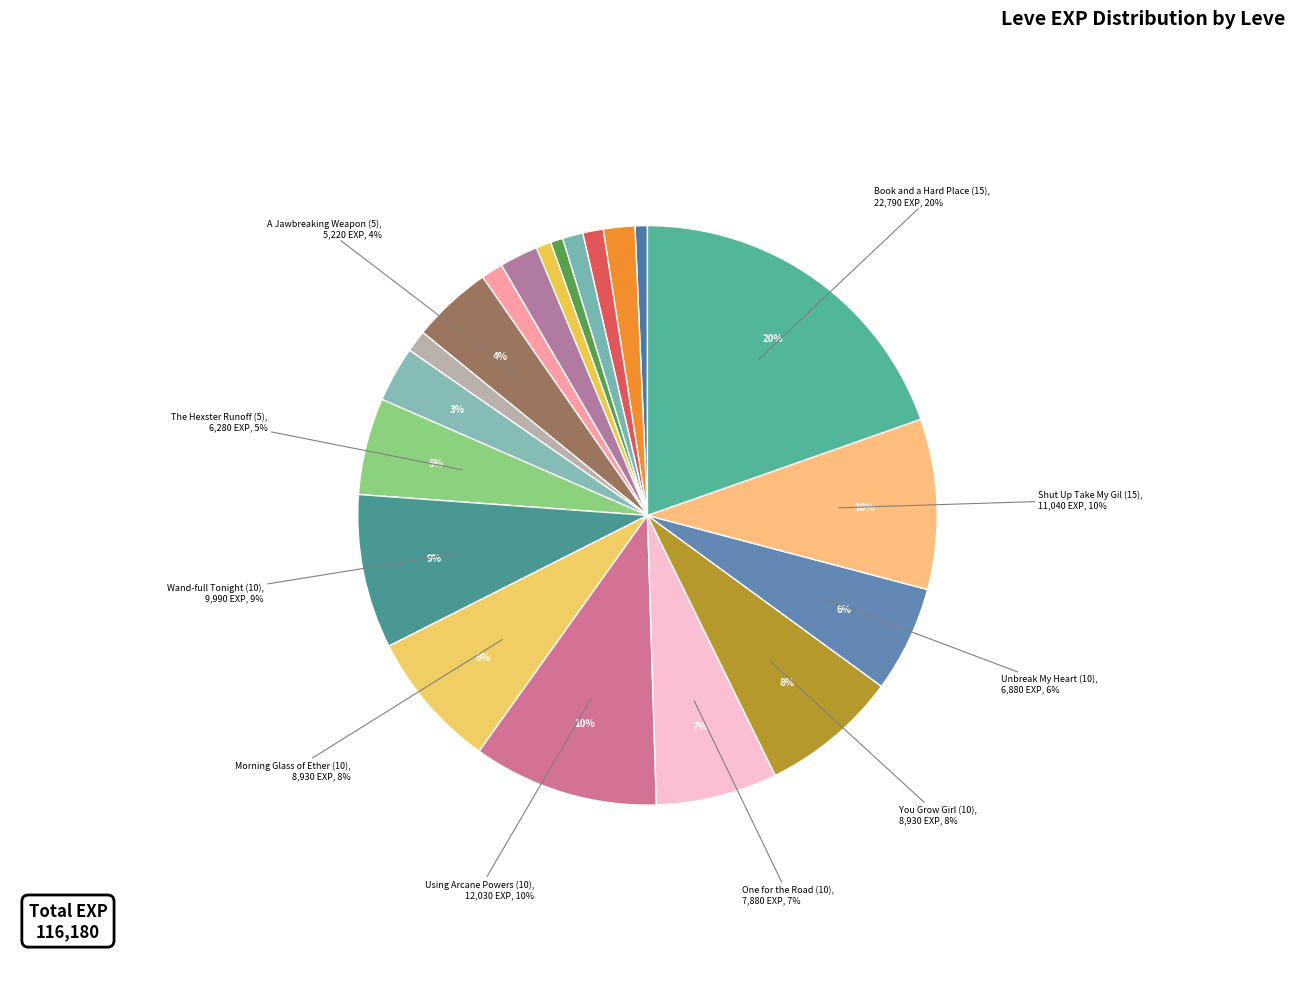

To the nearest percent, what percentage of the pie is Mercury Rising (1)?

1%